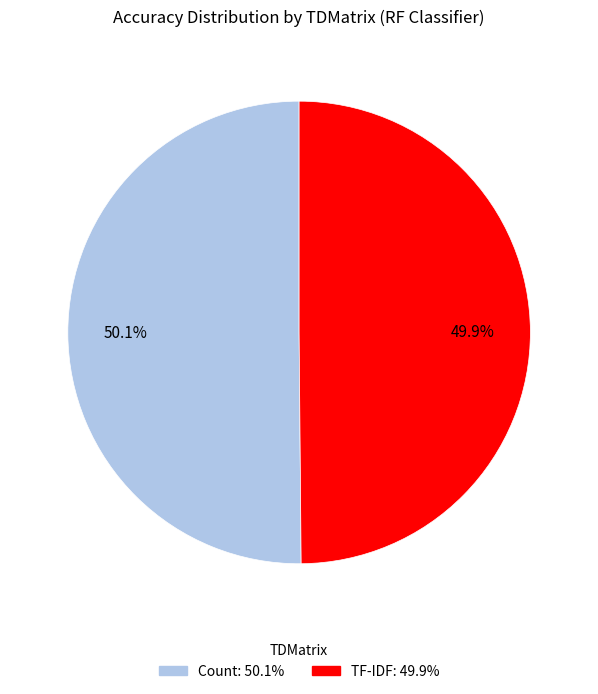

Is there a majority slice in this chart?

Yes